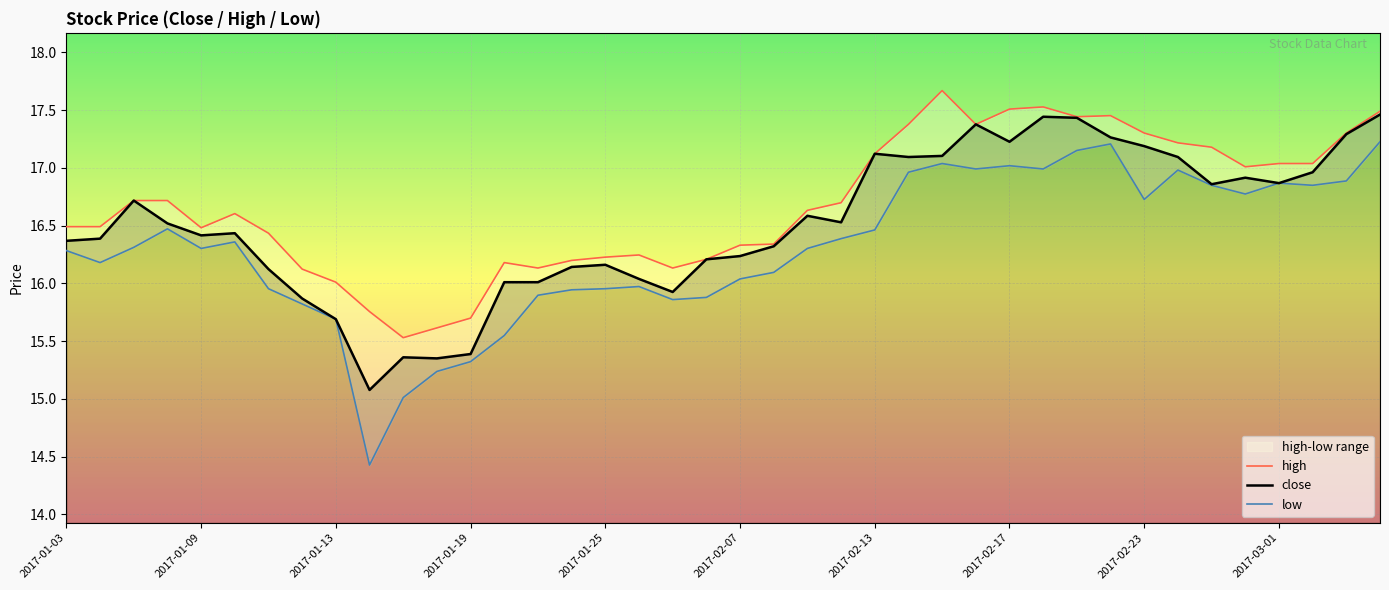

What position from the left is 13?

14